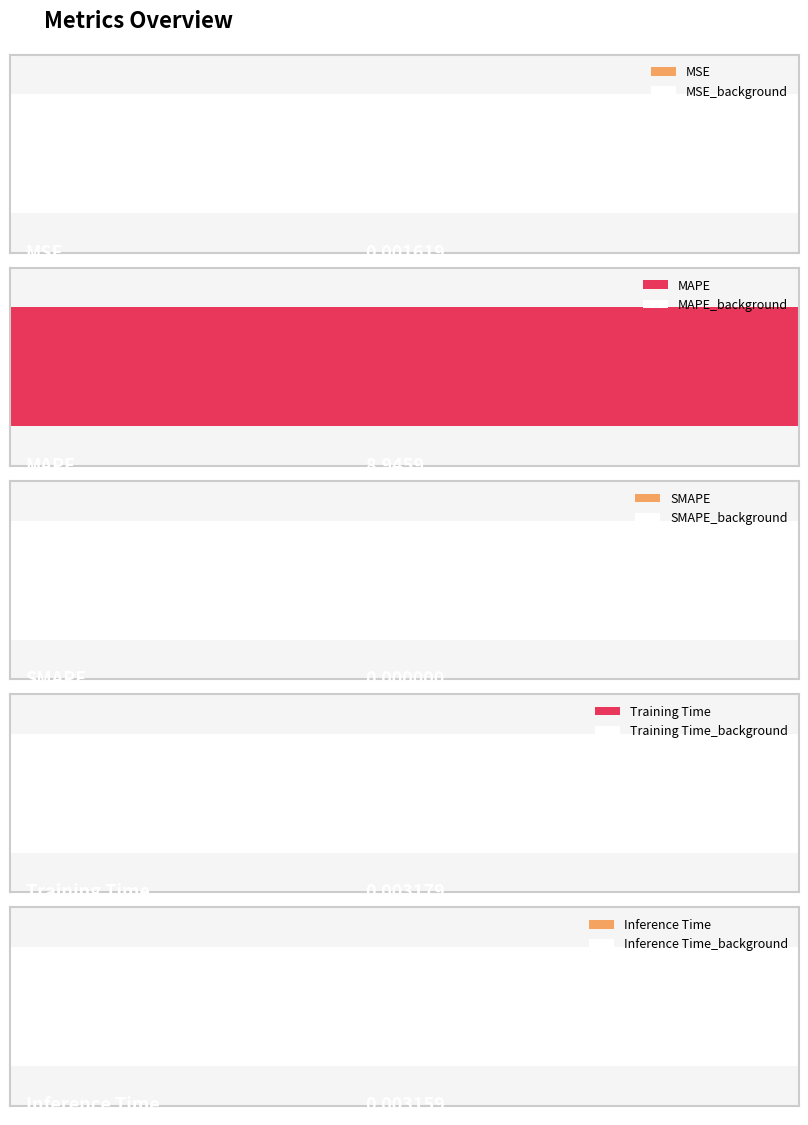

What is the difference between the maximum and minimum values?

8.9